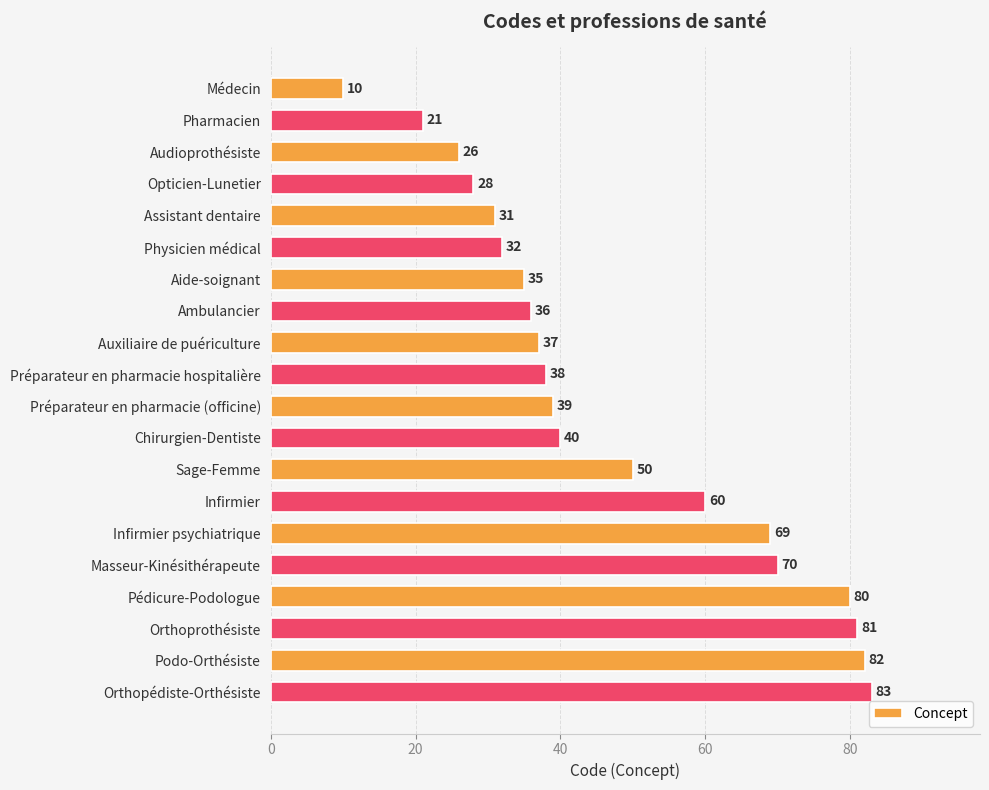

What is the label of the 2nd bar from the bottom?

Podo-Orthésiste